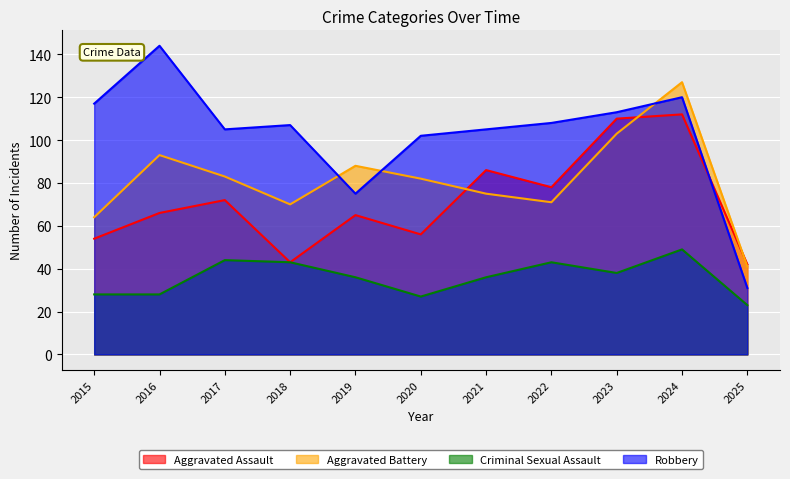

What is the lowest value of the Aggravated Battery series?

41